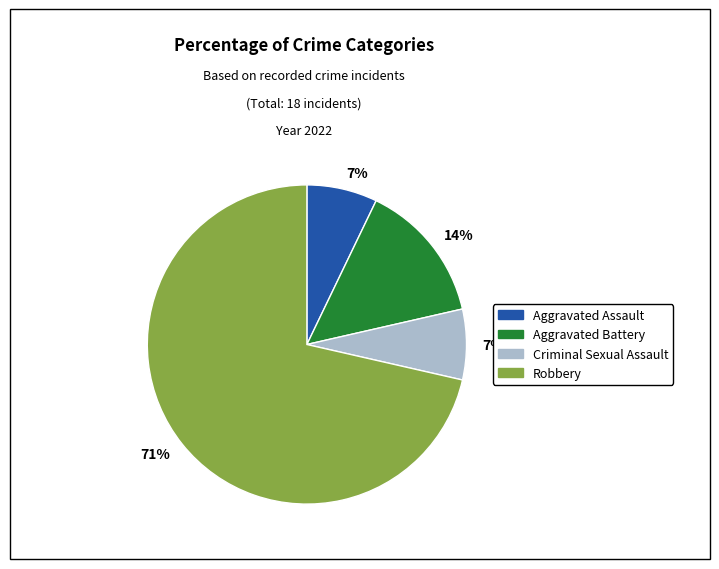

Is there a majority slice in this chart?

Yes